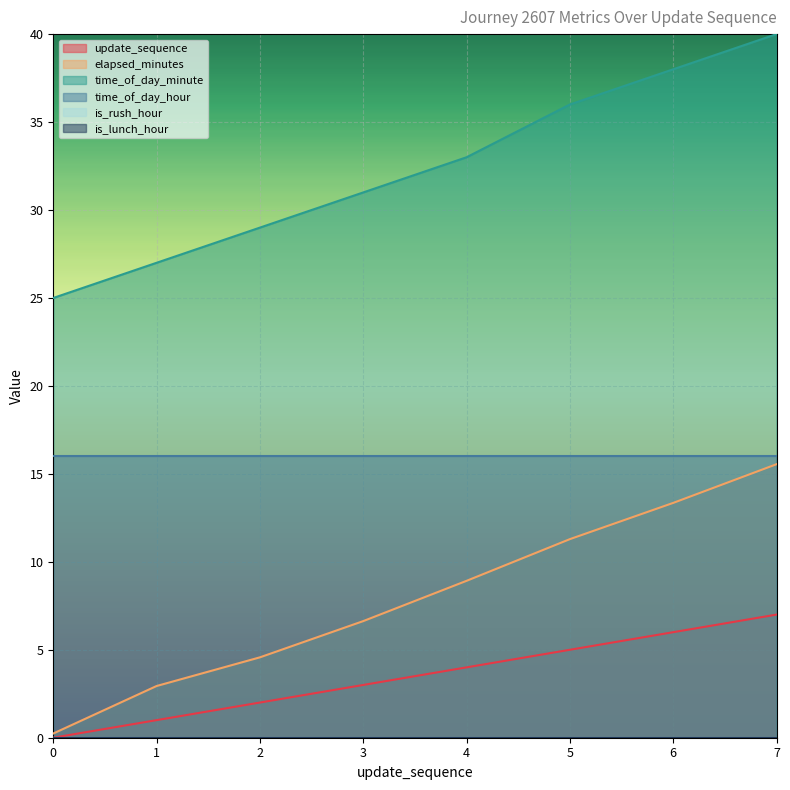

What is the maximum value for update_sequence?

7.0